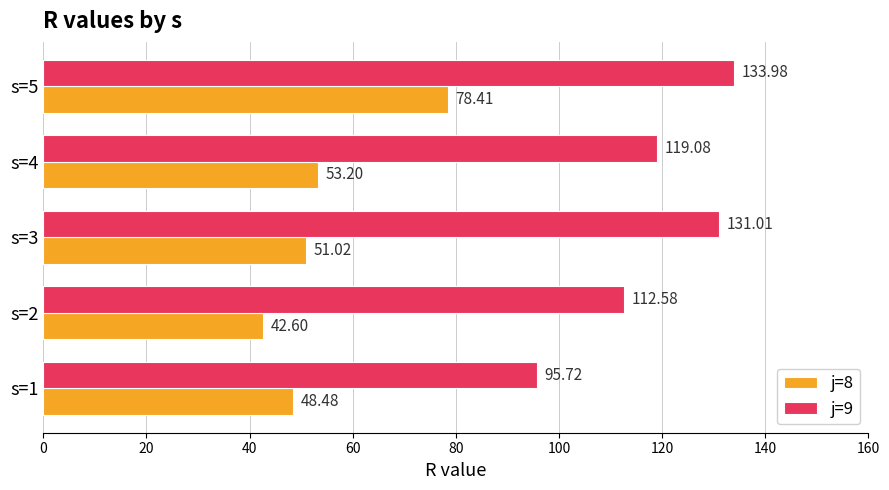

What is the sum of all j=8 values?

273.7